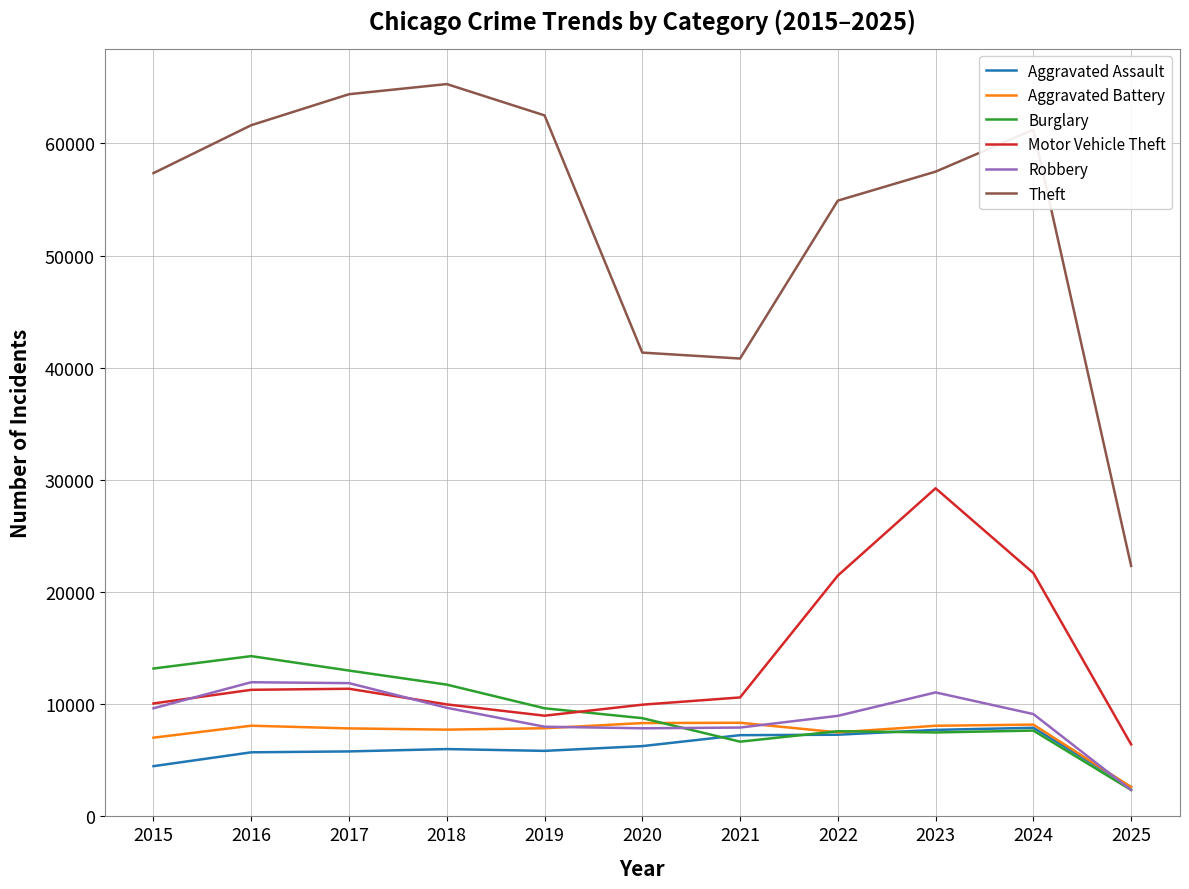

Between 2015 and 2021, which series saw the biggest shift?

Theft